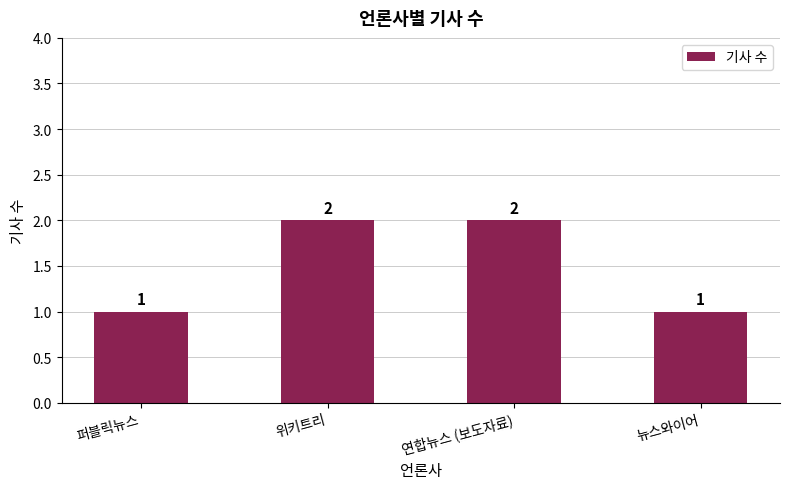

The value at 연합뉴스 (보도자료) is 1. True or false?

False